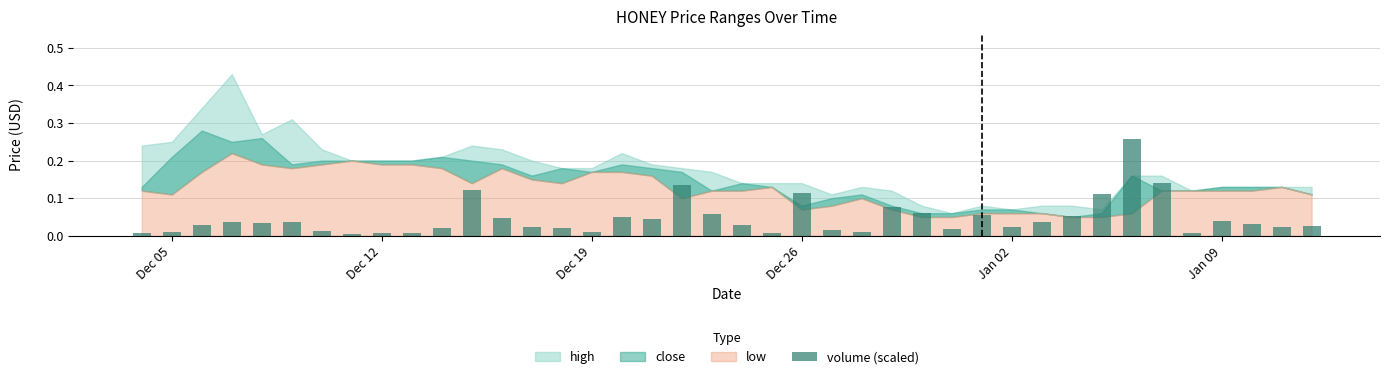

What is the sum of all values?

1.8